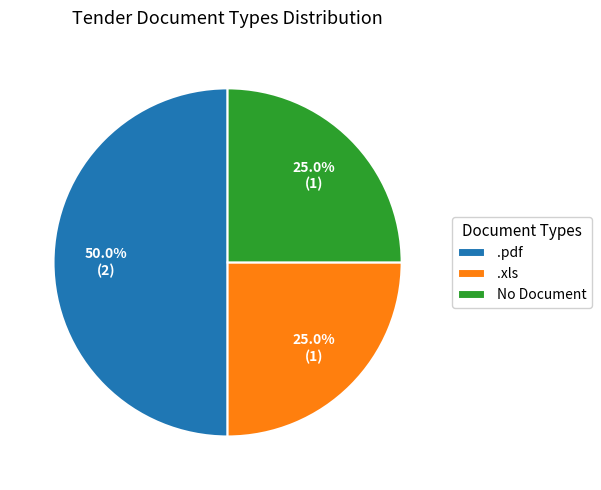

Is .xls the majority of the pie?

No